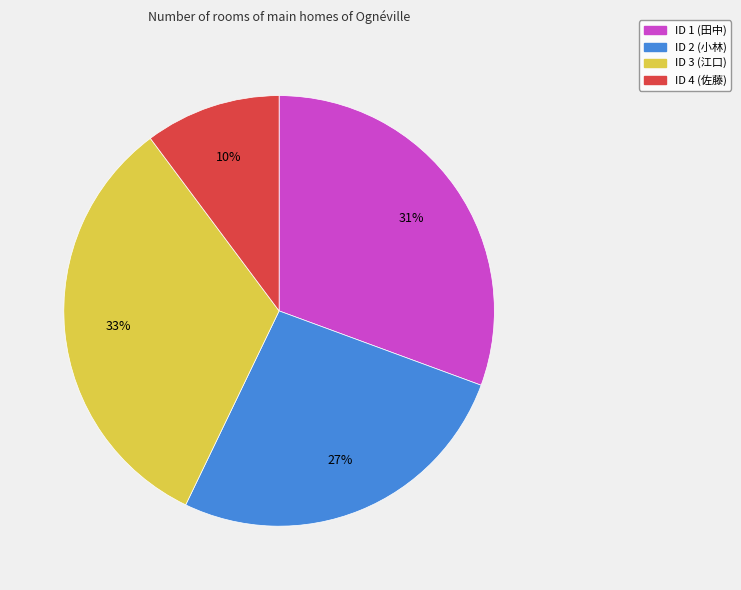

Is there any slice that represents more than half of the pie?

No